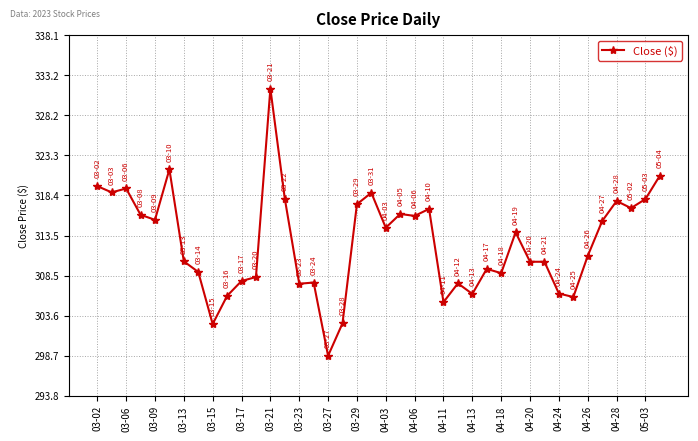

Does the chart have visible grid lines?

Yes